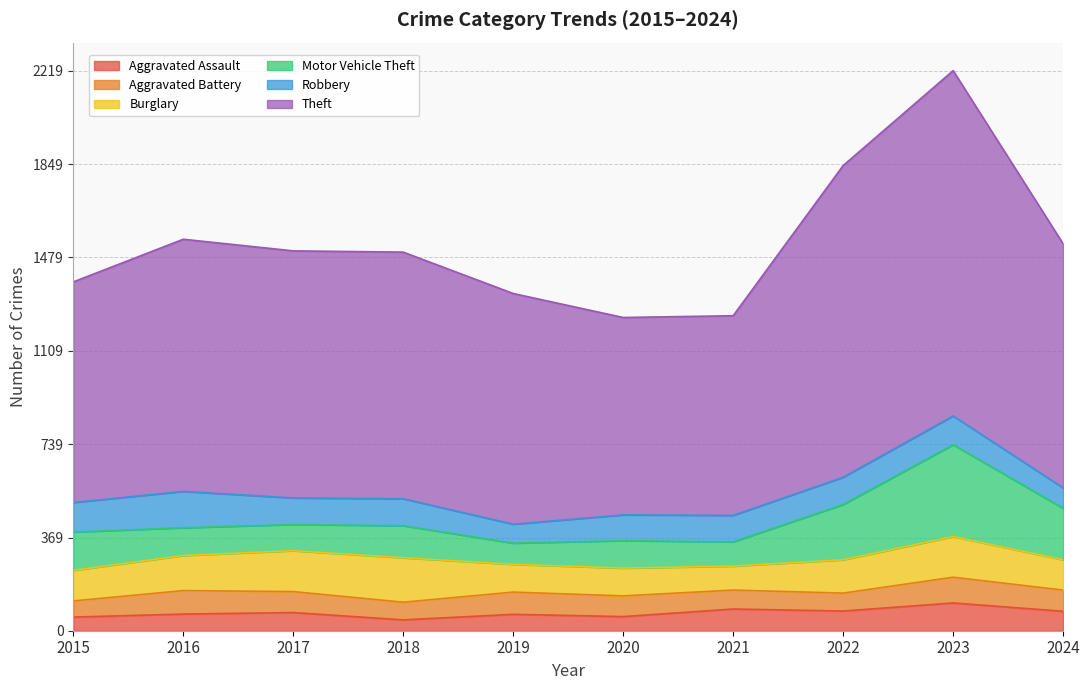

The value of Aggravated Assault at 2019 is 34. True or false?

False